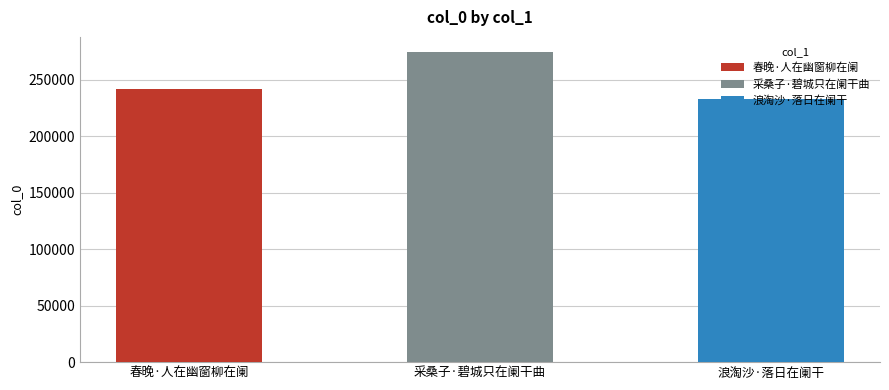

List the labels in order of value, smallest first.

浪淘沙·落日在阑干, 春晚·人在幽窗柳在阑, 采桑子·碧城只在阑干曲